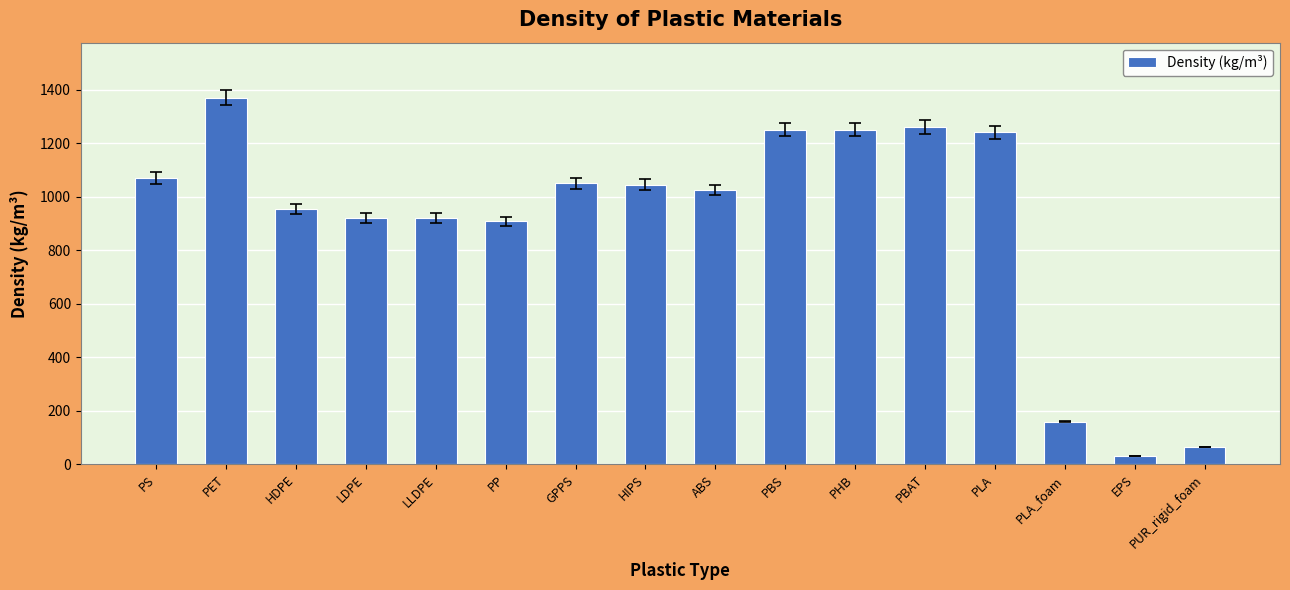

What is the sum of all values?

14516.5